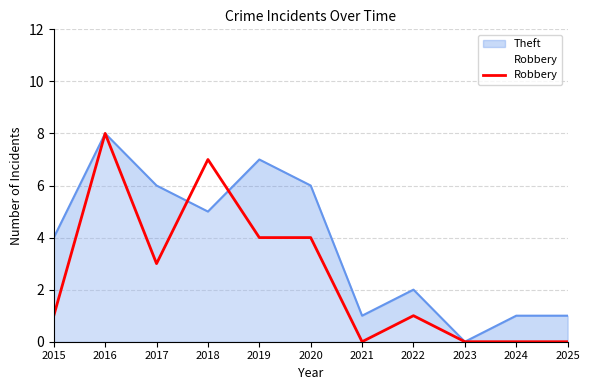

True or false: the data has more than 1 interior local peaks.

True